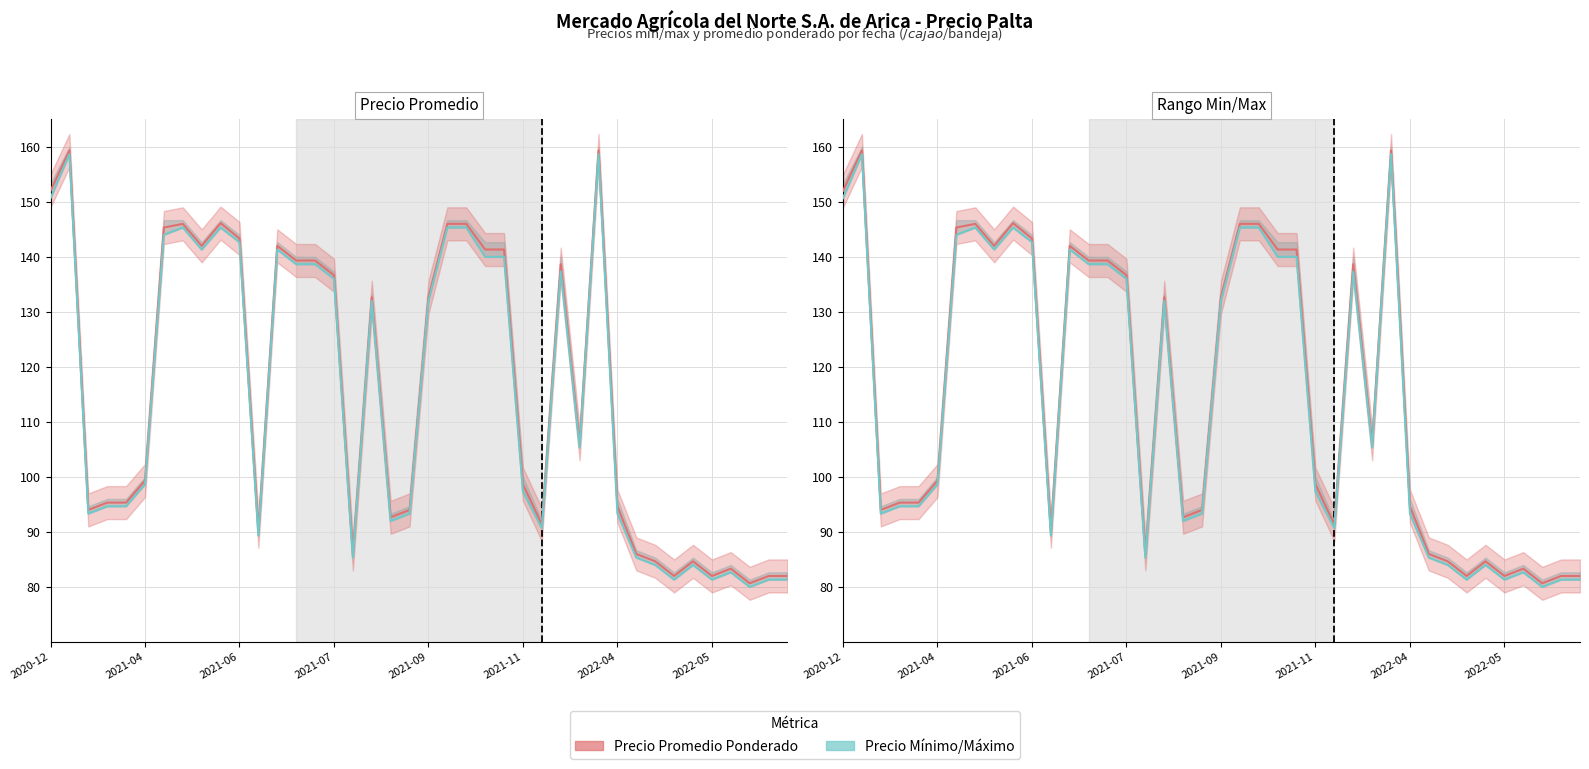

The value of Precio Promedio Ponderado at 14 is 139.3. True or false?

True